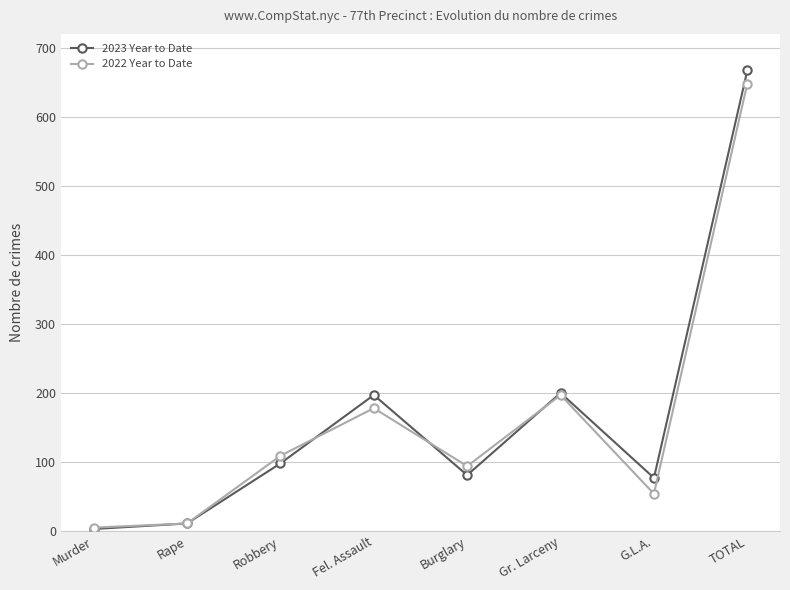

What is the lowest value of the 2023 Year to Date series?

3